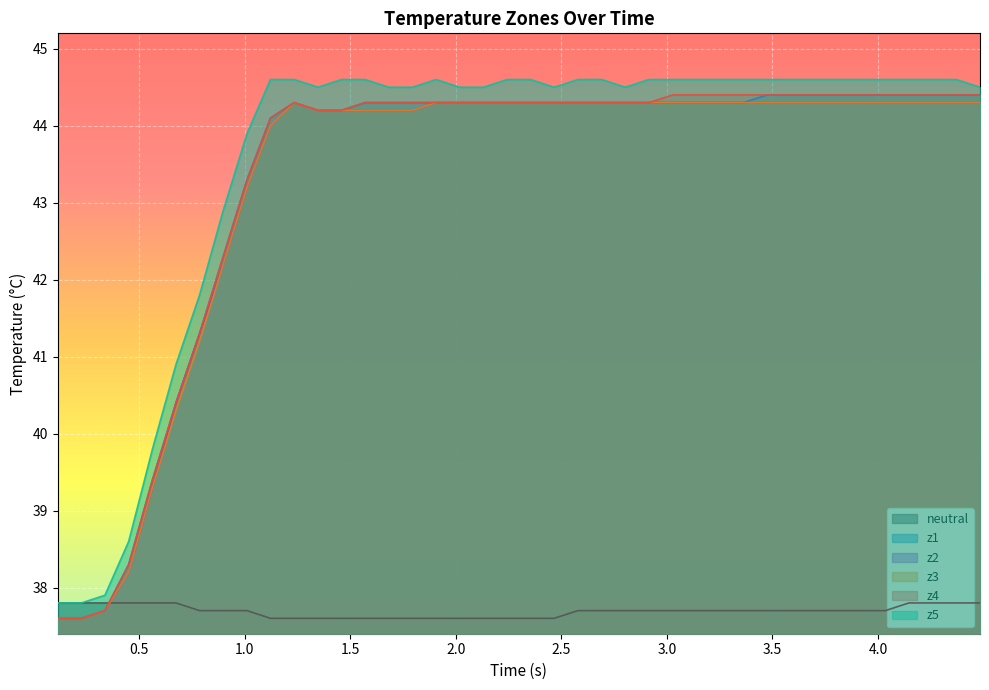

How many data points does each series have?

40